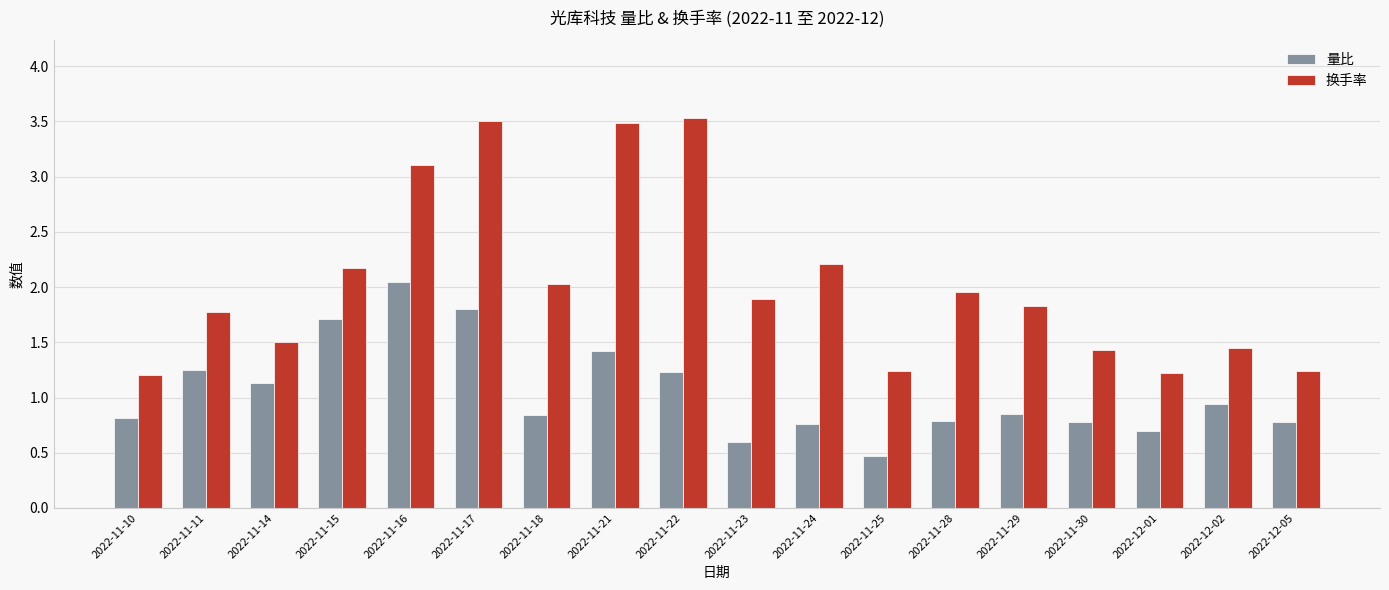

Is it true that 换手率 equals 2.0 at 2022-11-18?

True